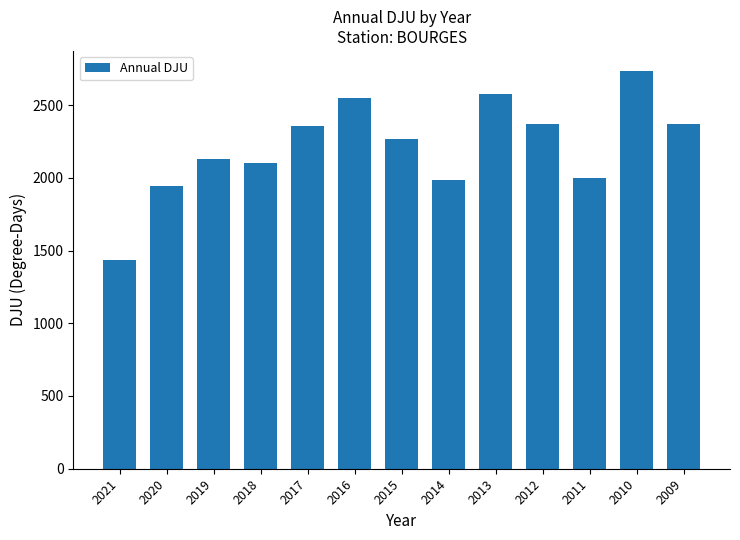

Where does the data first go above 2268?

2017